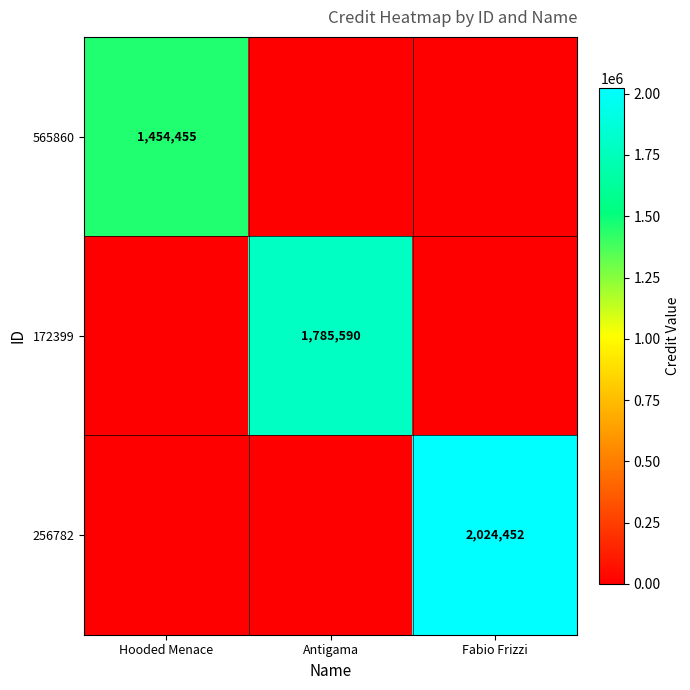

The value of 565860 at Hooded Menace is 2158468. True or false?

False